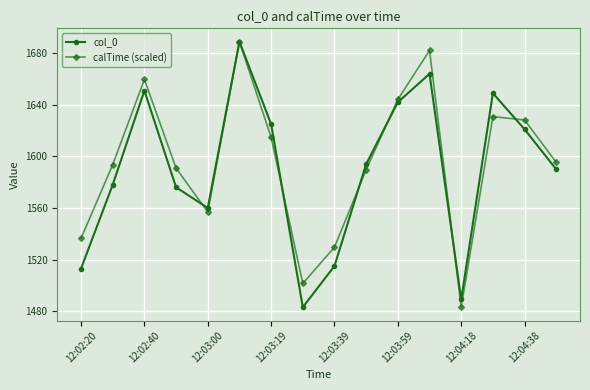

True or false: calTime (scaled) has more than 0 points higher than both neighbors.

True